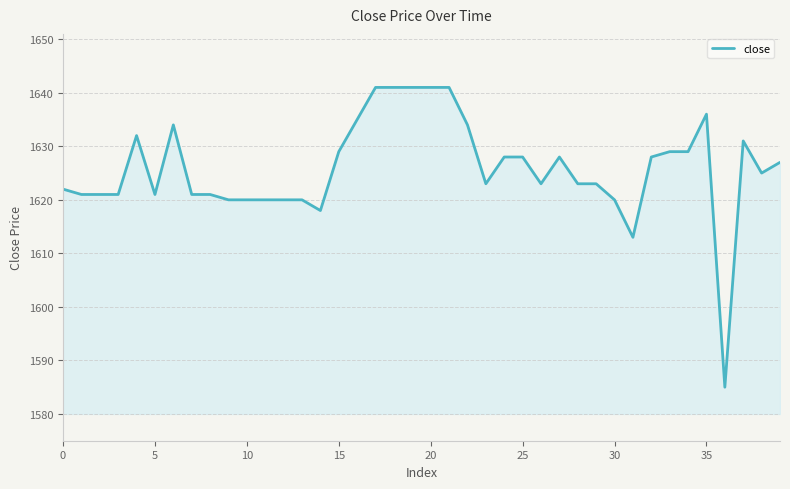

What is the difference between the maximum and minimum values?

56